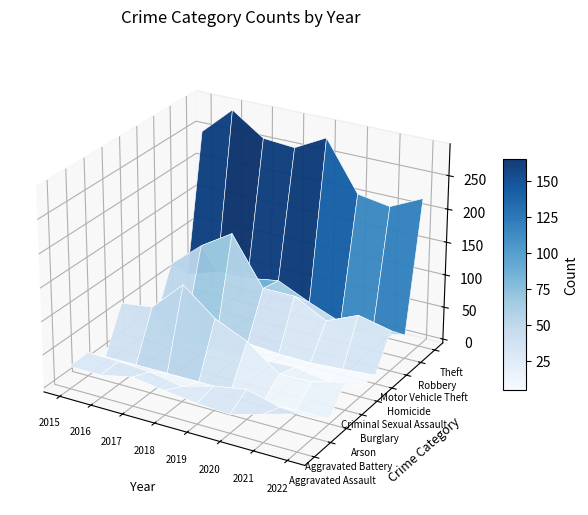

Is the value of Robbery at 2018 greater than the value of Theft at 2018?

No